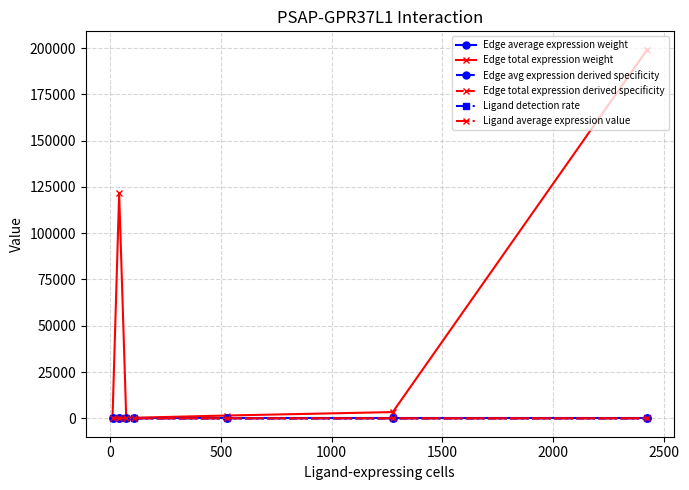

What is the difference between the second highest and second lowest values in the Ligand detection rate series?

0.1